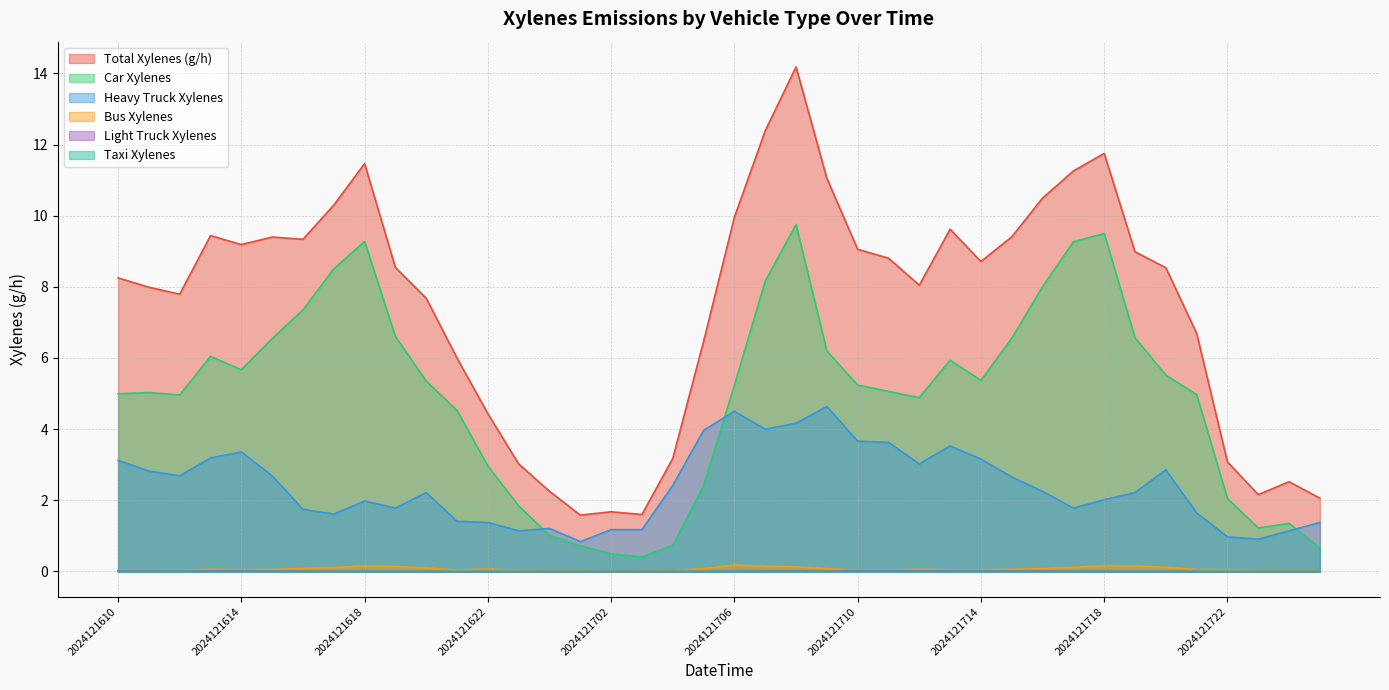

At which label is 06_HeavyTruck_Xylenes closest to 2?

2024121718